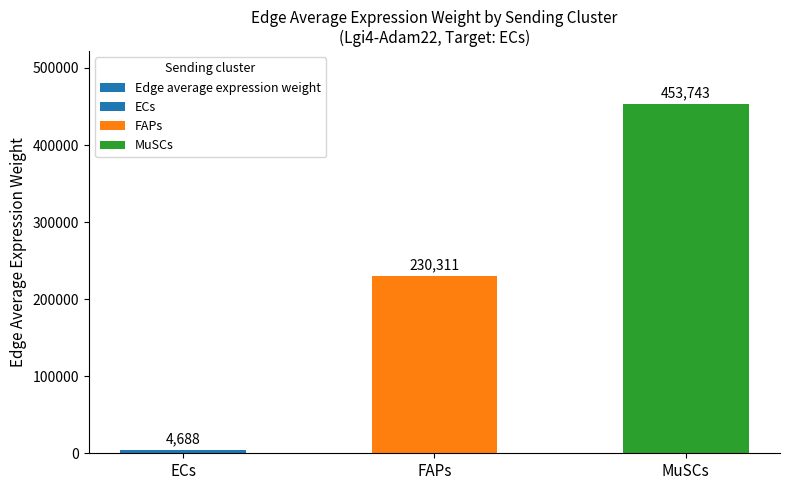

List the labels in order of value, largest first.

MuSCs, FAPs, ECs